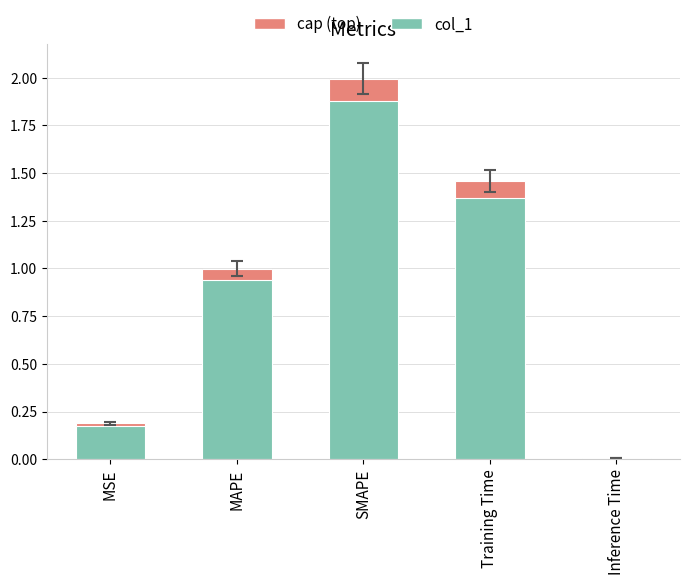

What is the sum of all values?

4.6